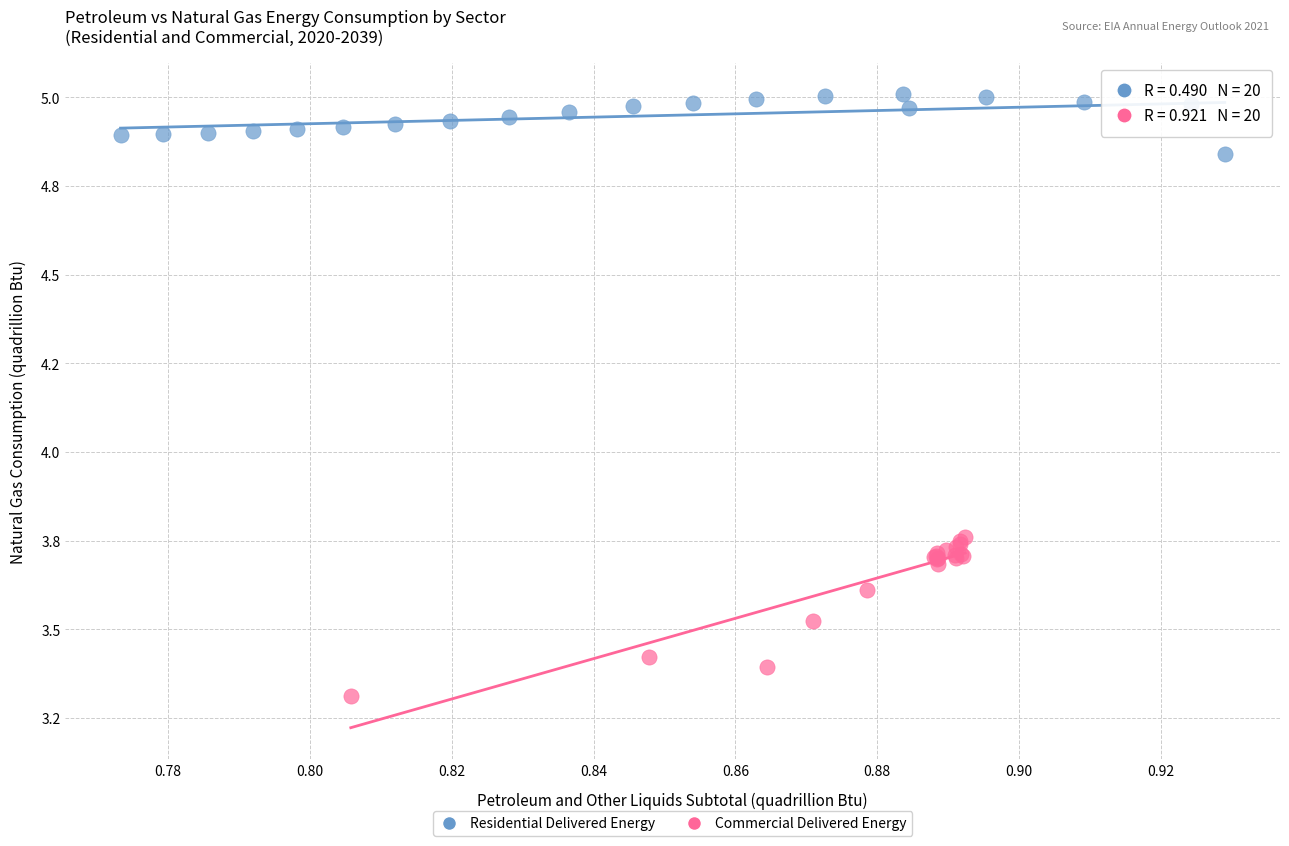

Which series reaches the maximum Y coordinate?

Residential Delivered Energy